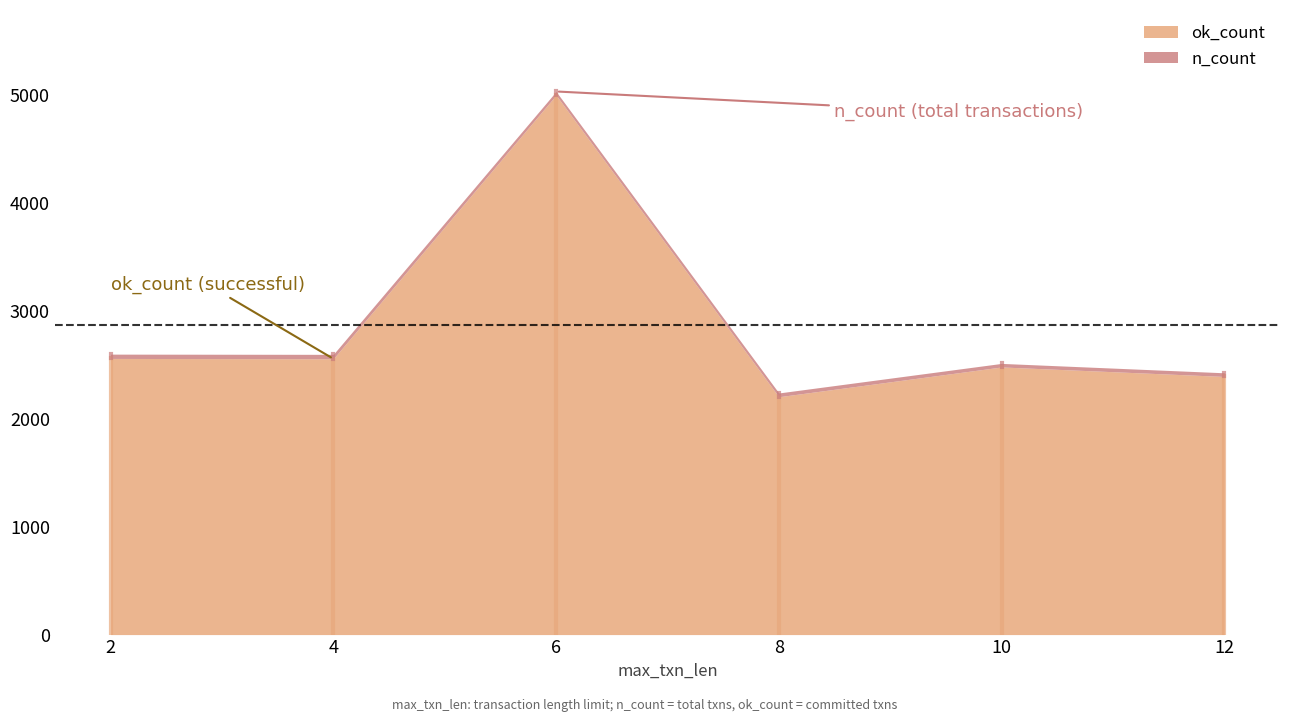

Which series has the largest total across all categories?

n_count